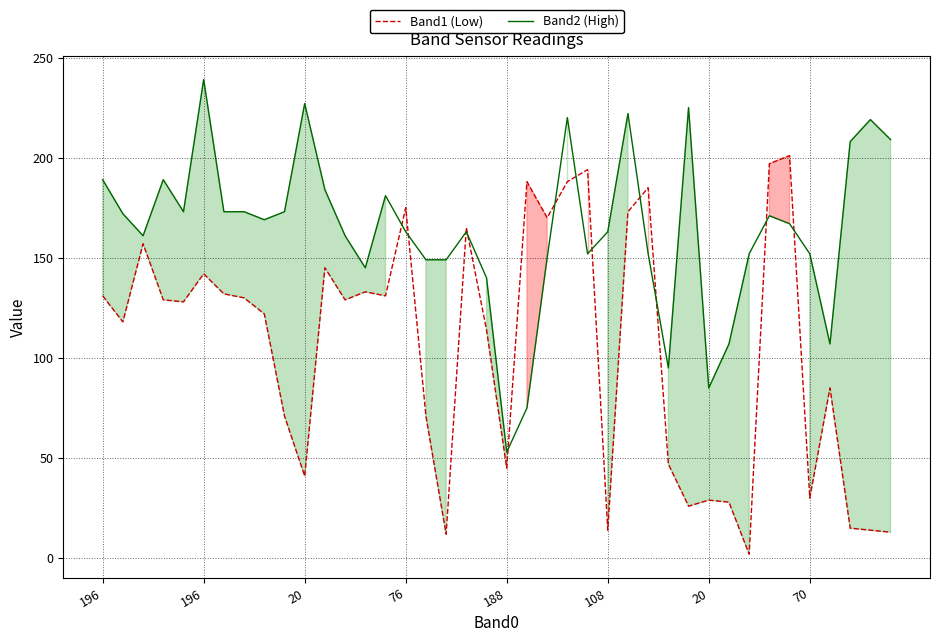

Which has a higher value, 27 or 196?

27